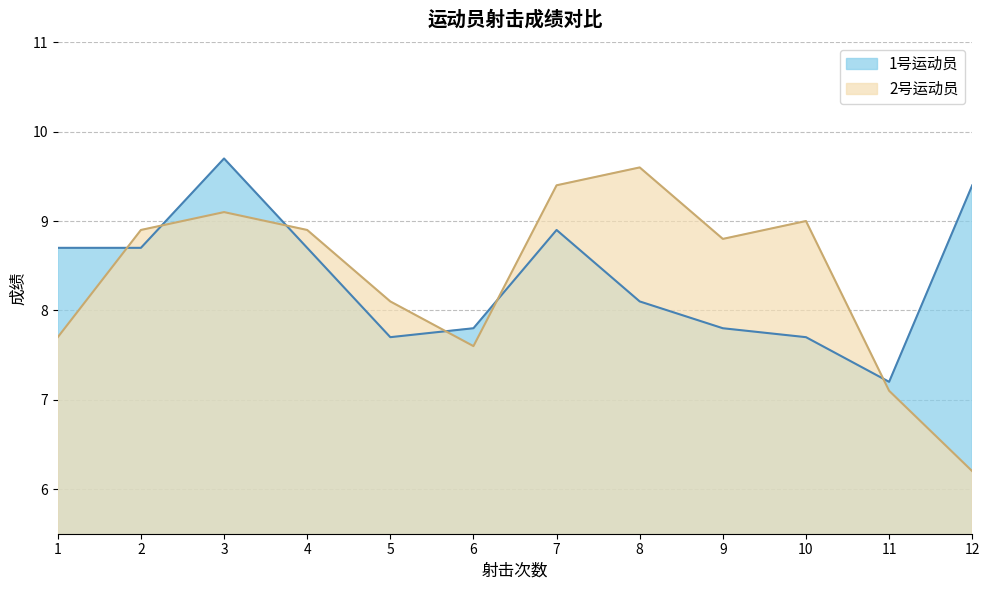

What is the value of the 2号运动员 point at the 5th from the left?

8.1